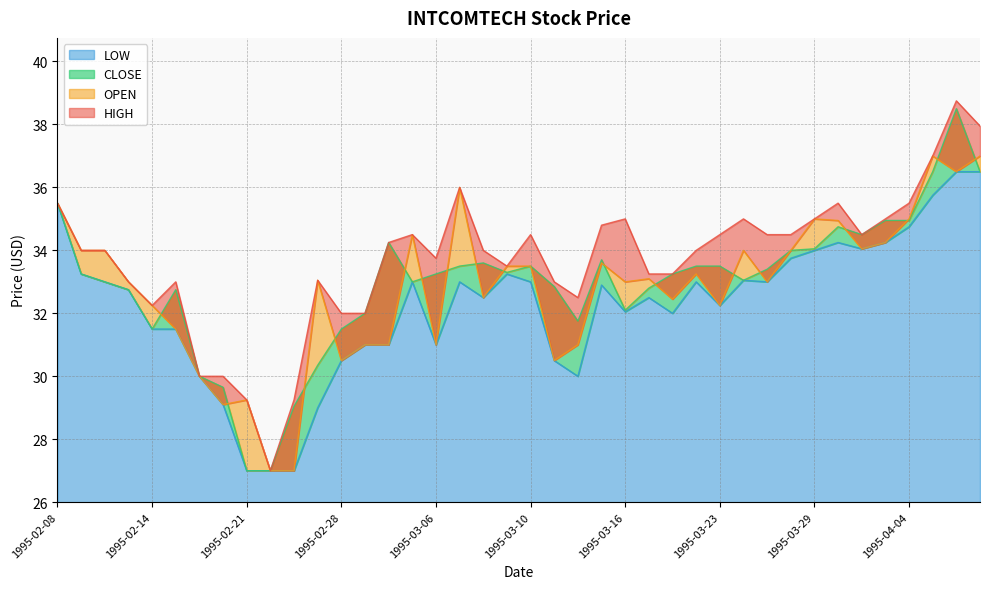

What is the minimum value shown in the chart?

27.0